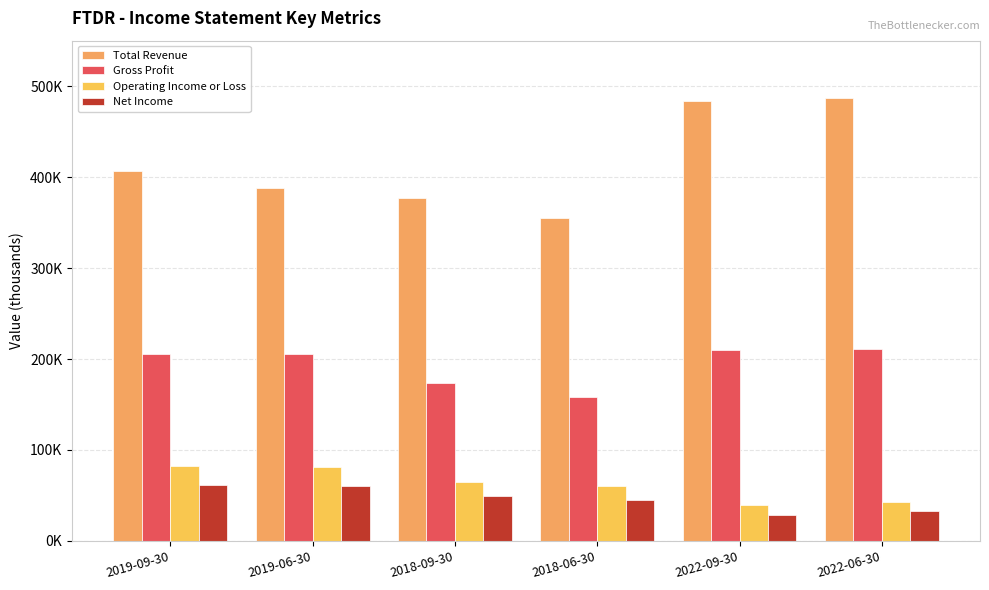

Which series changed the most between 2018-06-30 and 2022-06-30?

Total Revenue